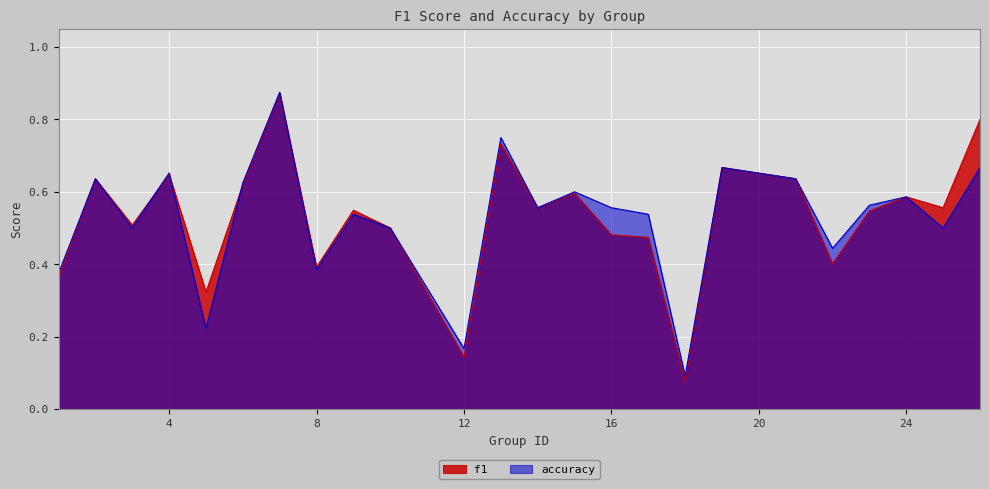

True or false: accuracy has a value of 0.1 at 23.

False